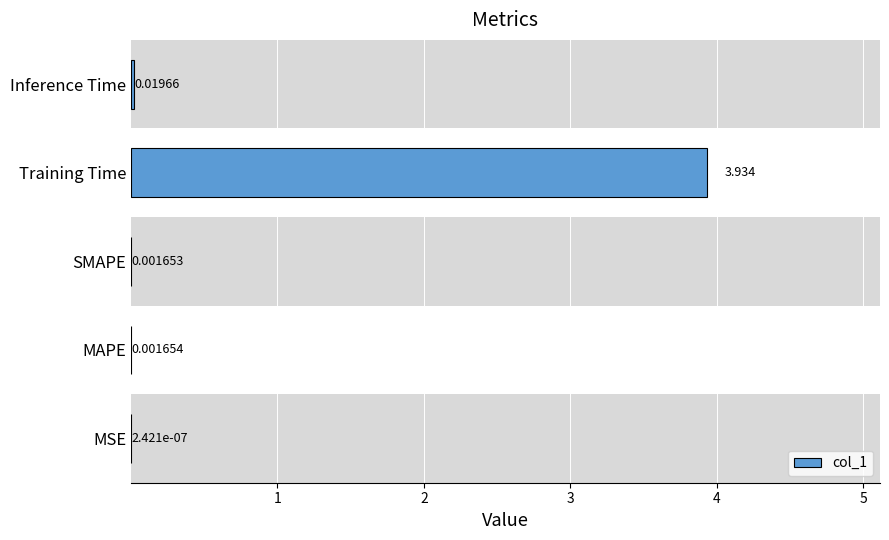

Which has a higher value, MAPE or Inference Time?

Inference Time